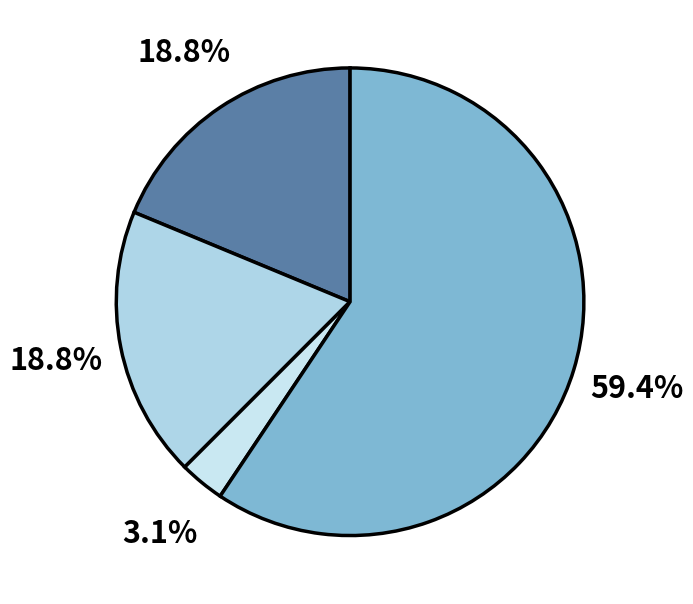

Count the number of slices in the pie.

4